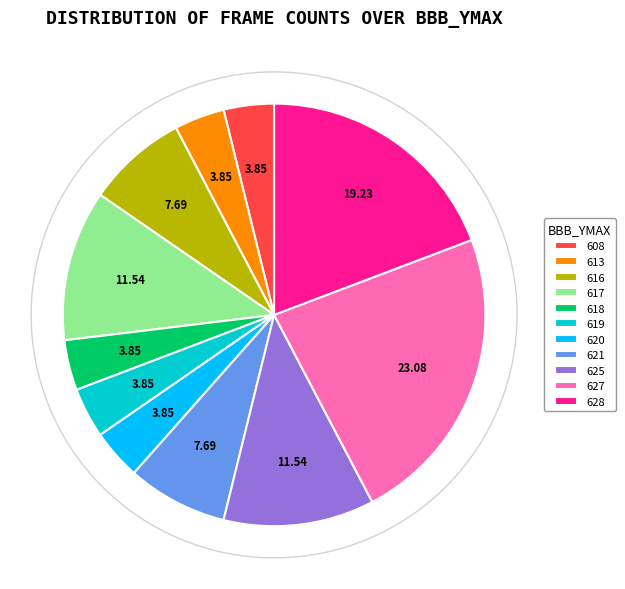

Is there any slice that represents more than half of the pie?

No